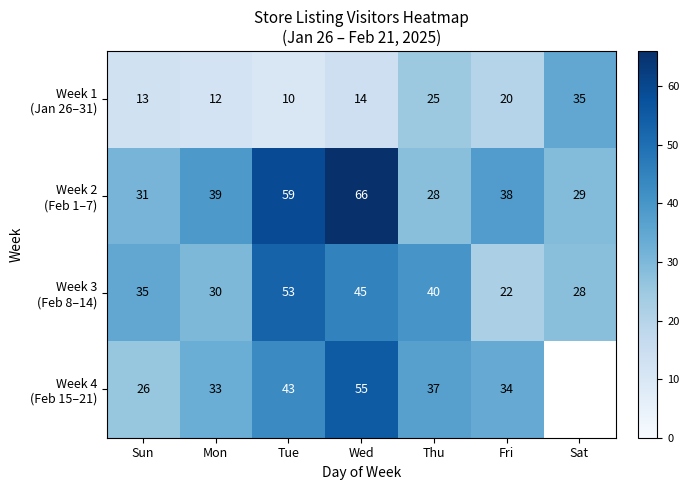

What is the total value across all series at Mon?

114